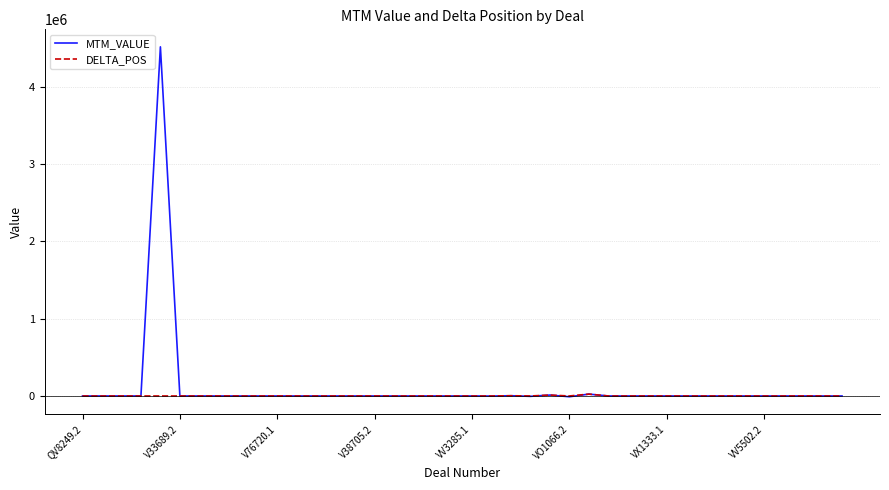

Rank the series by their maximum value, from highest to lowest.

MTM_VALUE, DELTA_POS